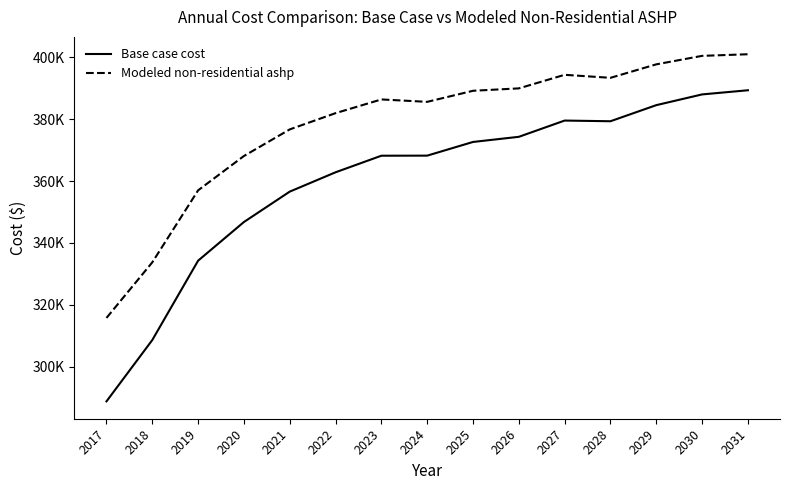

True or false: Base case cost has a value of 228420.9 at 2021.

False